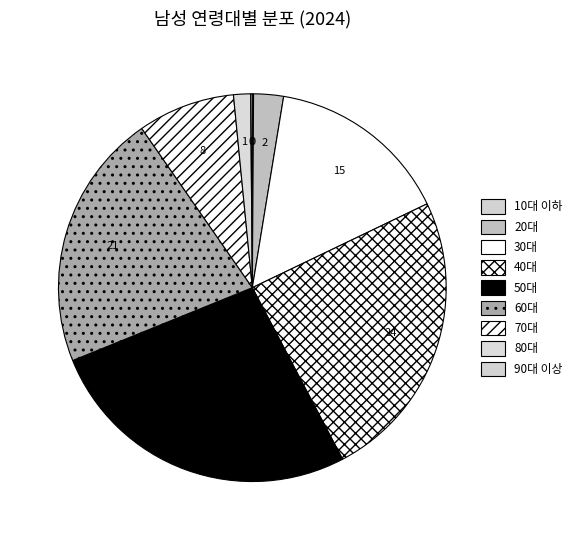

Which has a higher value, 20대 or 70대?

70대